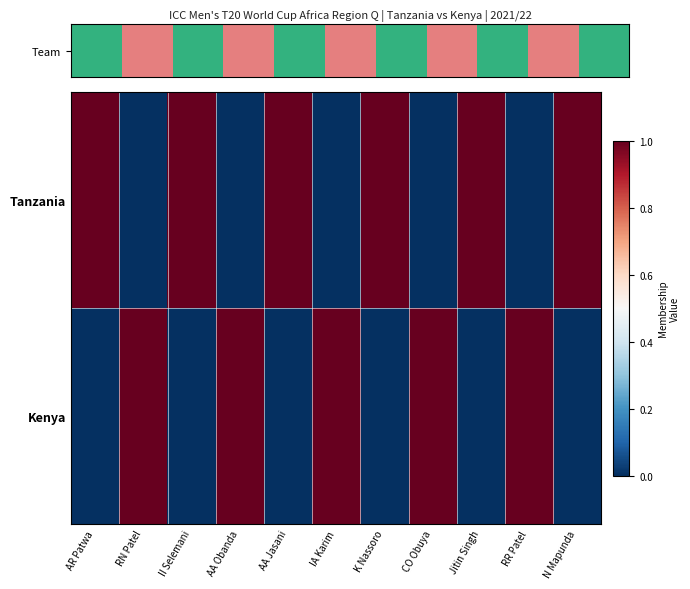

At how many categories does at least one series exceed 0?

11